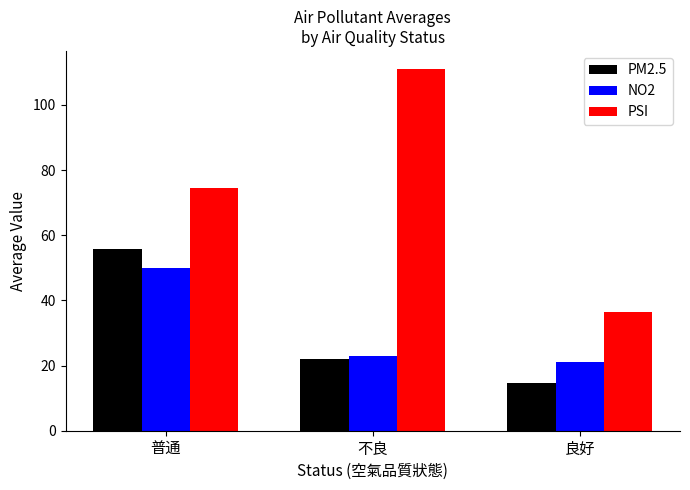

What is the difference between the maximum and minimum values in the PM2.5 series?

41.4